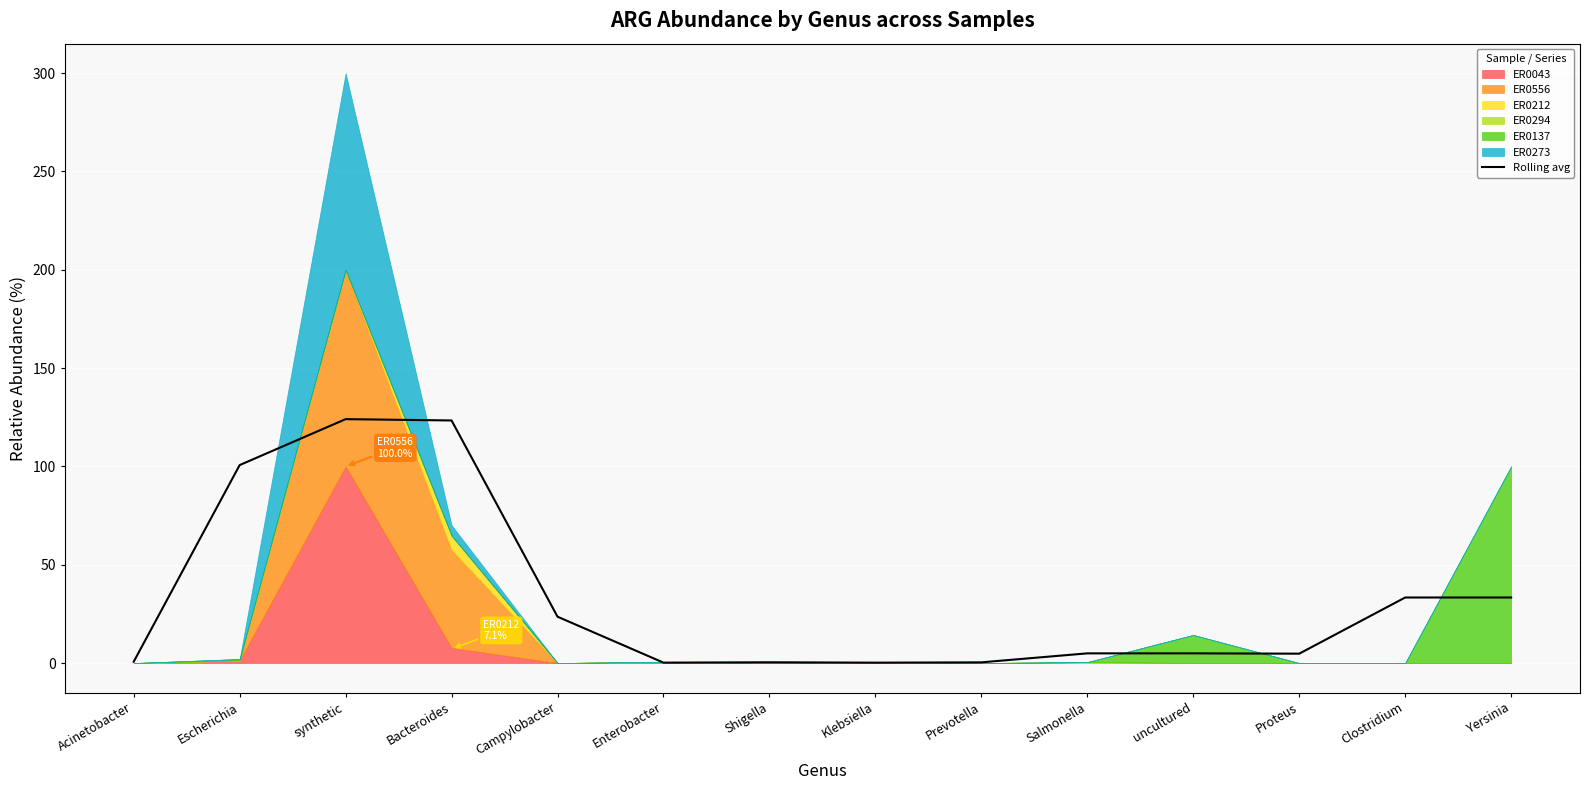

Rank the categories by value from highest to lowest.

synthetic, Bacteroides, Escherichia, Clostridium, Yersinia, Campylobacter, Salmonella, uncultured, Proteus, Acinetobacter, Shigella, Prevotella, Enterobacter, Klebsiella